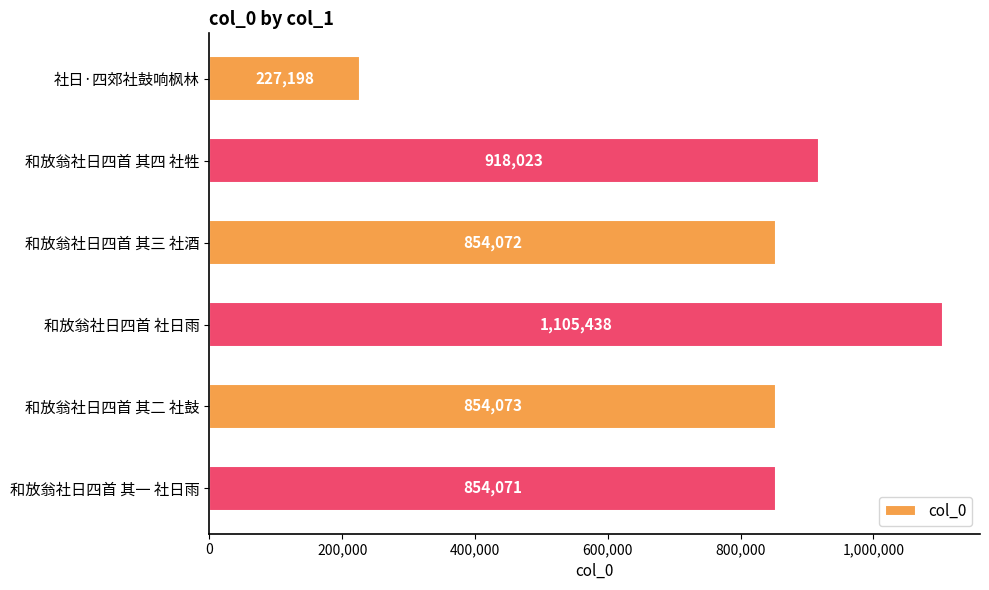

Reading bottom to top, extract all data points from this chart.

854071	854073	1105438	854072	918023	227198